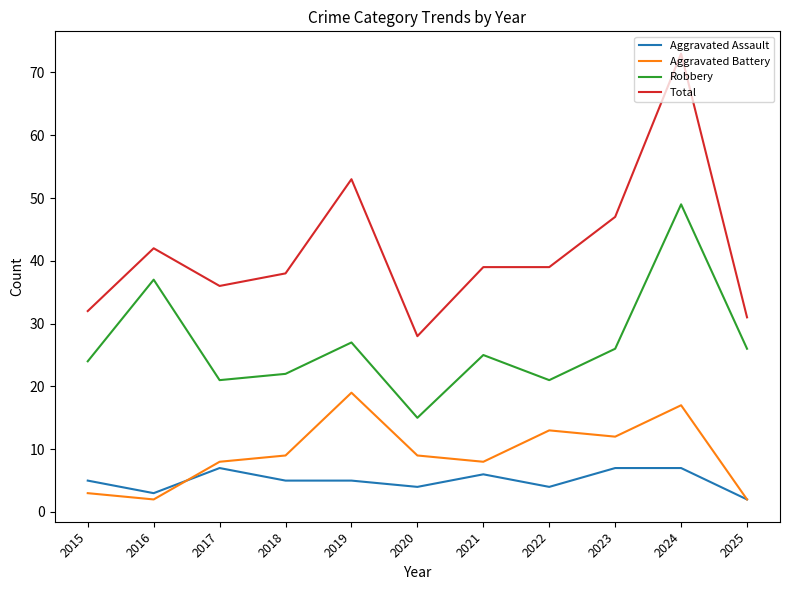

What is the sum of all Aggravated Assault values?

55